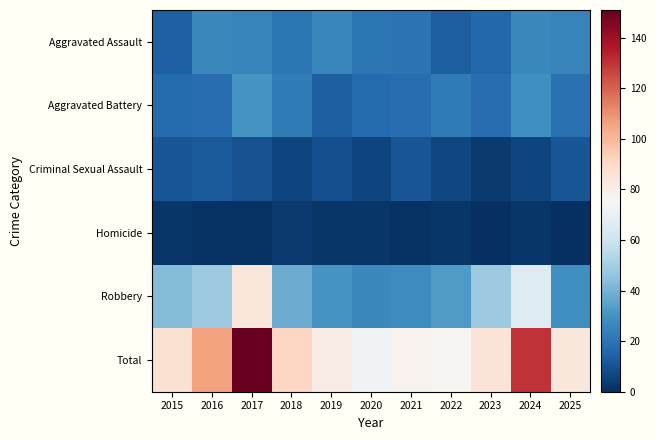

Between 2020 and 2016, which is larger?

2016